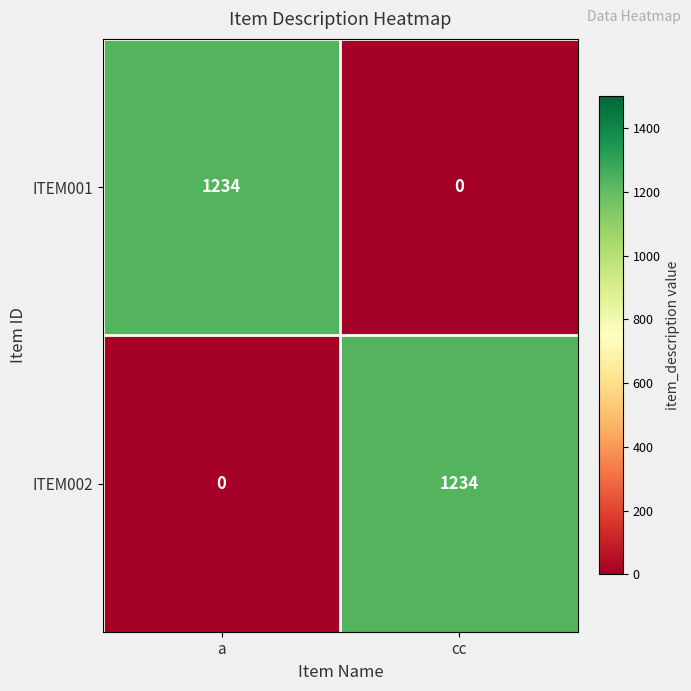

True or false: ITEM001 has a value of 0 at cc.

True